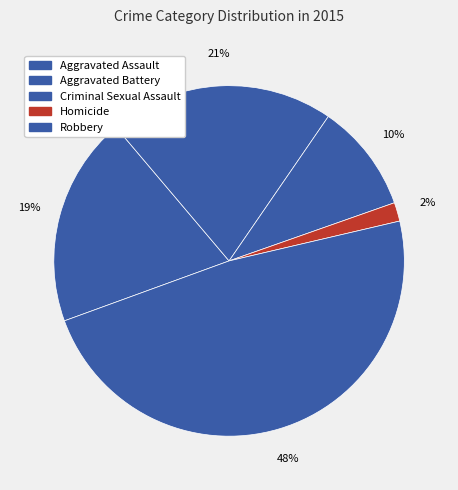

To the nearest percent, what is the difference between the largest and smallest slice percentages?

46%